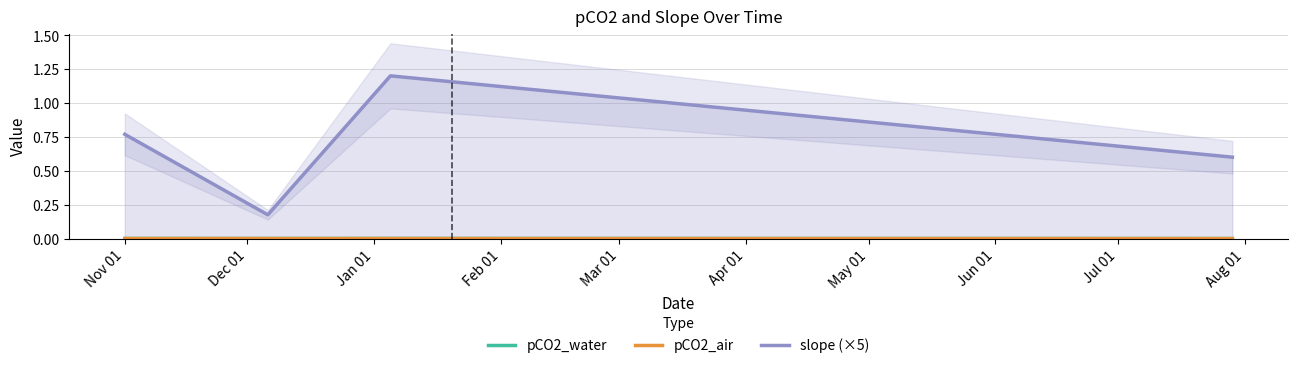

At how many categories does at least one series exceed 0?

4